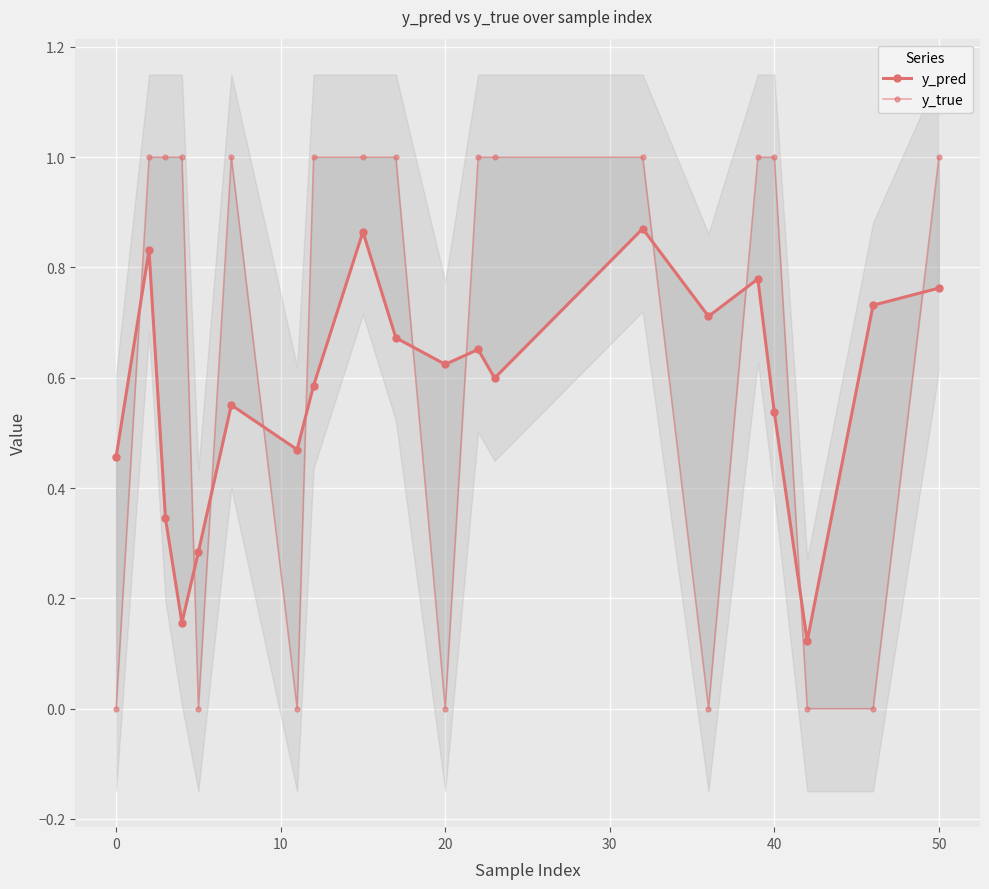

What is the sum of all y_true values?

13.0